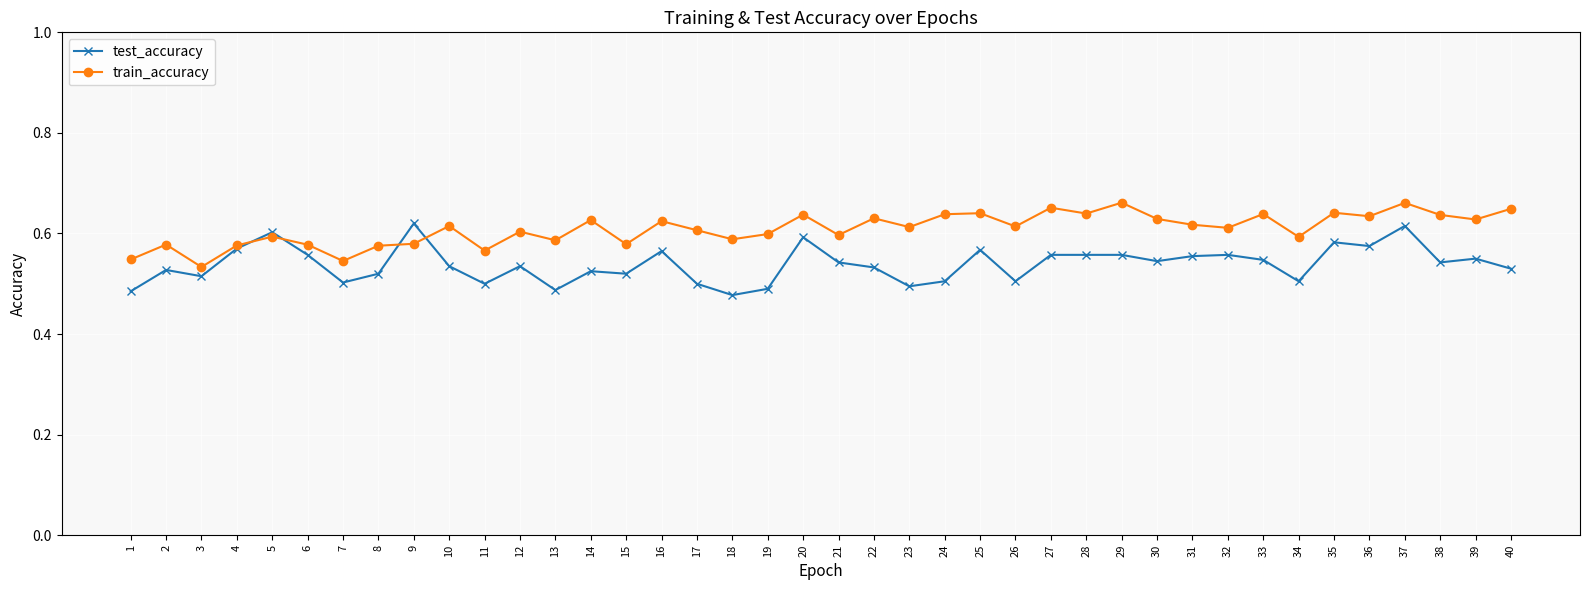

What are all the series names shown in the legend?

test_accuracy, train_accuracy